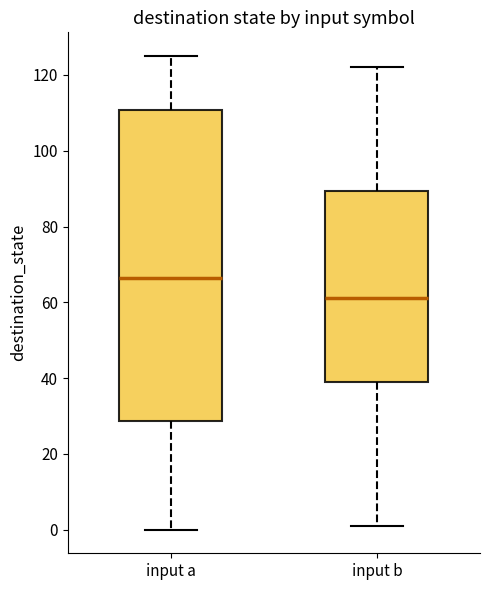

Comparing the boxes themselves (not the whiskers), which one is the tallest?

input a